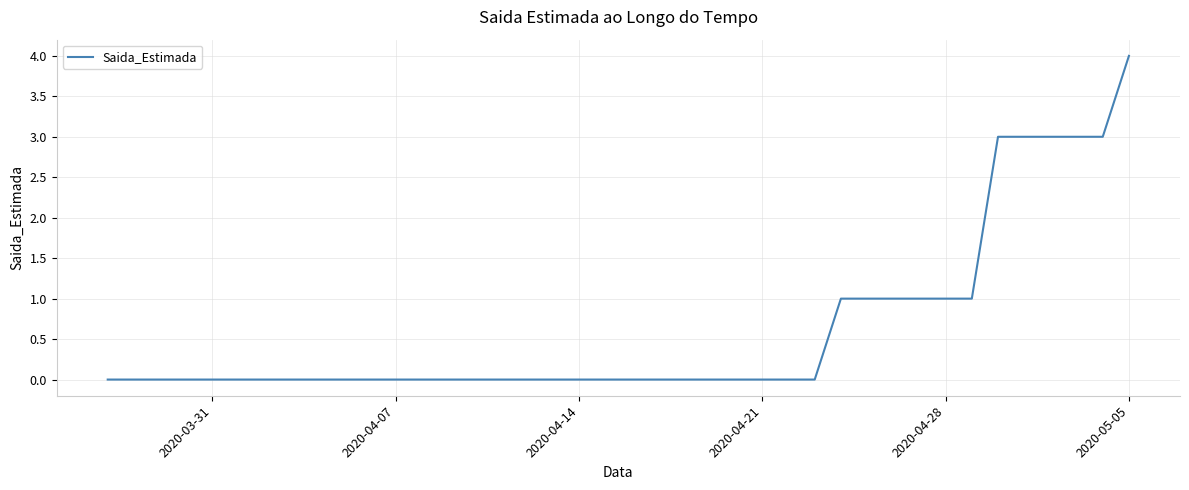

What is the greatest value displayed?

4